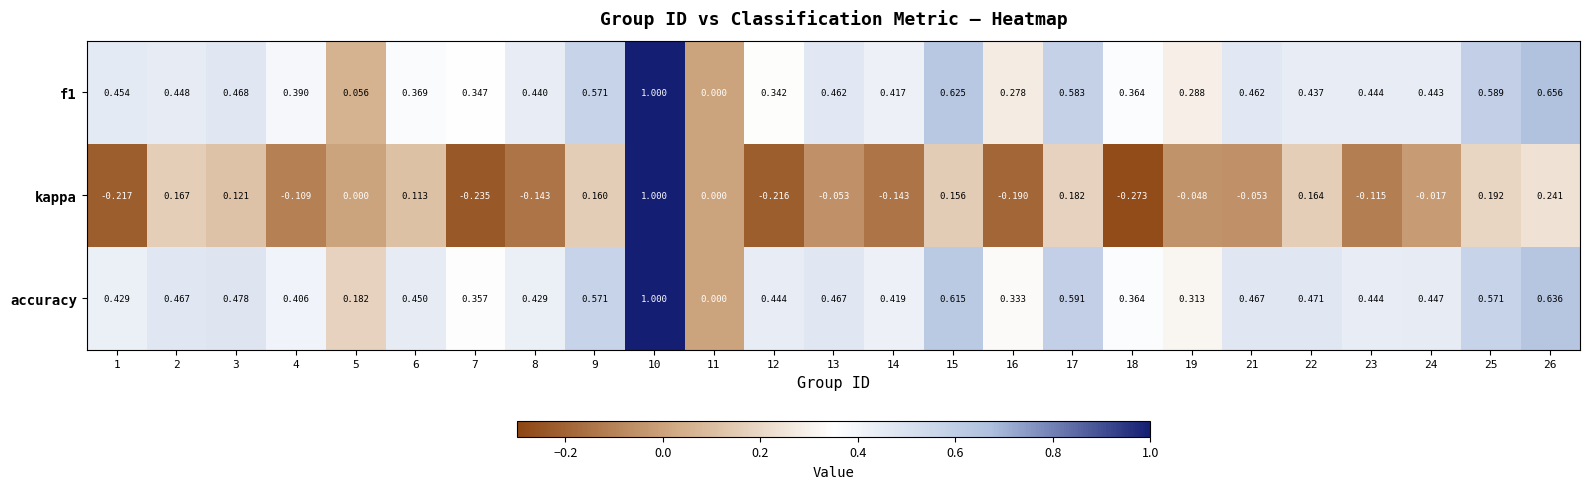

Which series has the largest total across all categories?

accuracy